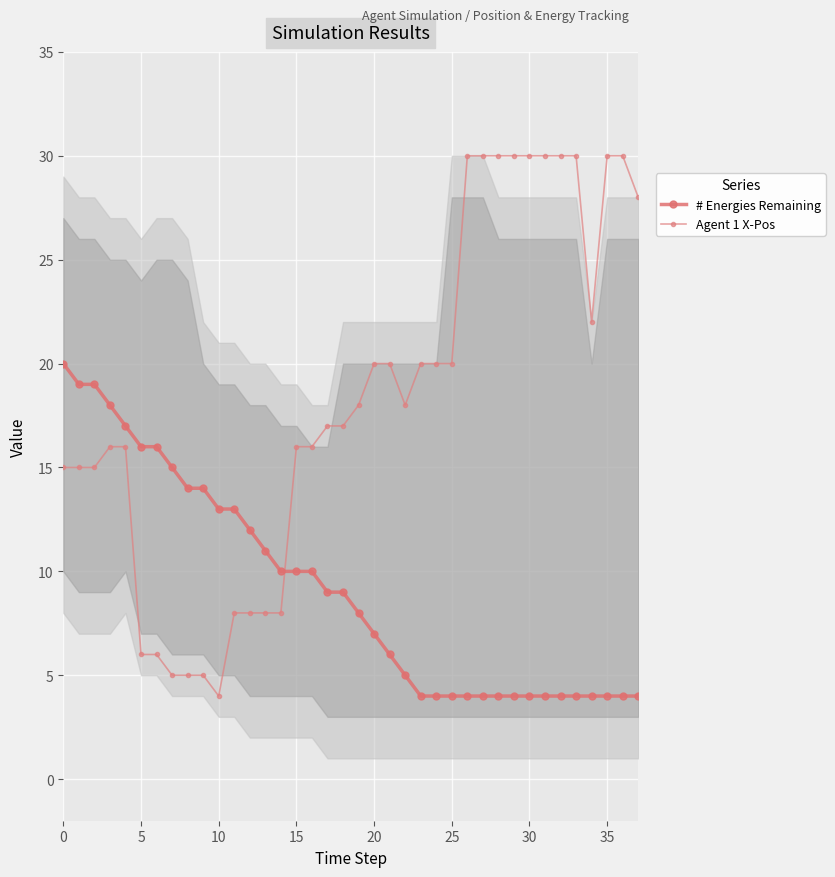

Rank the series at 10 from highest to lowest value.

# Energies Remaining, Agent 1 X-Pos